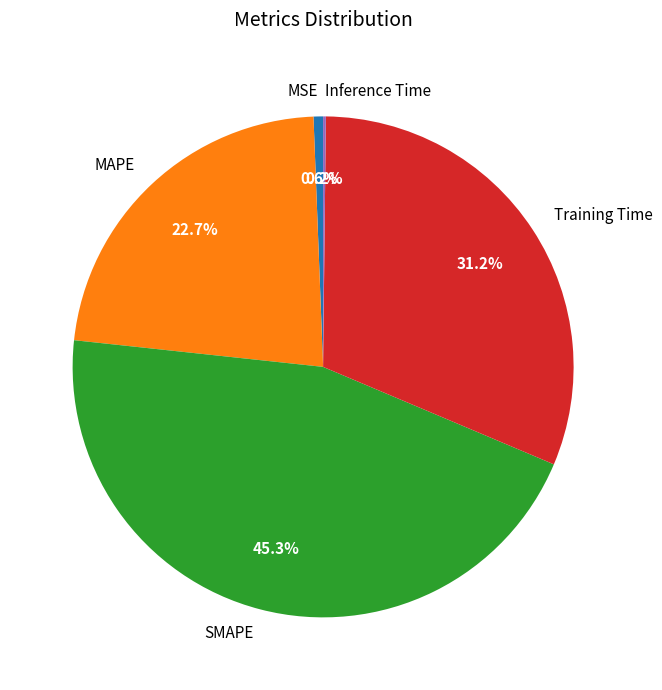

True or false: Training Time accounts for 31% of the total.

True